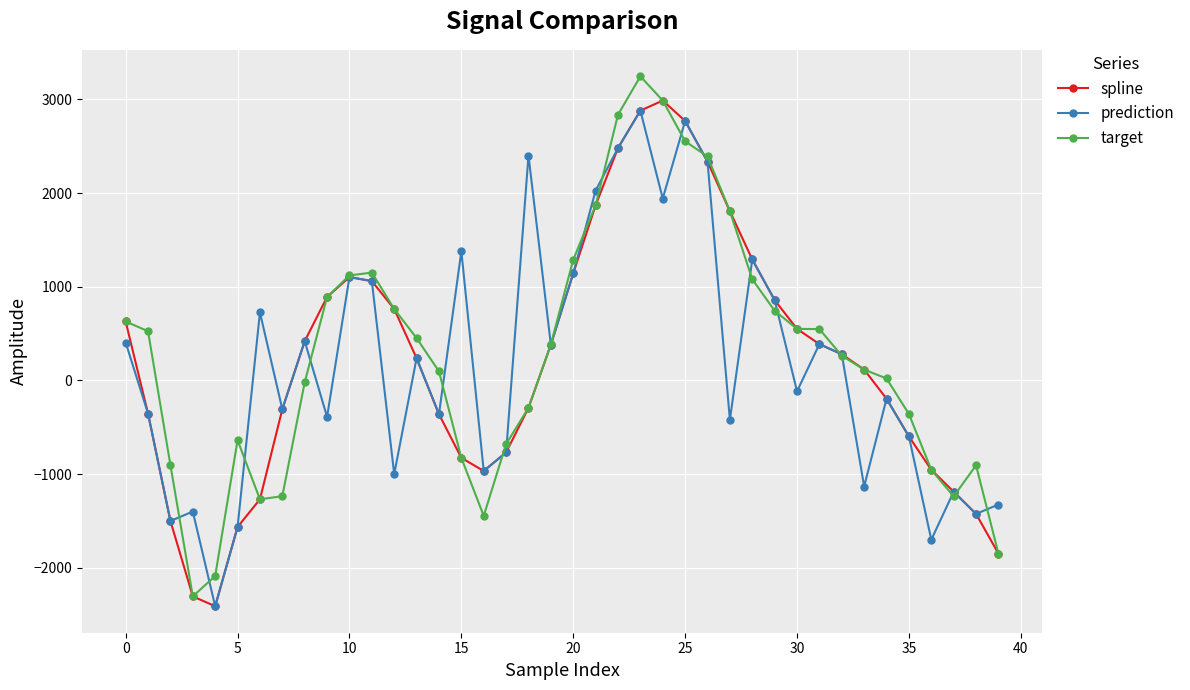

True or false: prediction has more than 1 points higher than both neighbors.

True